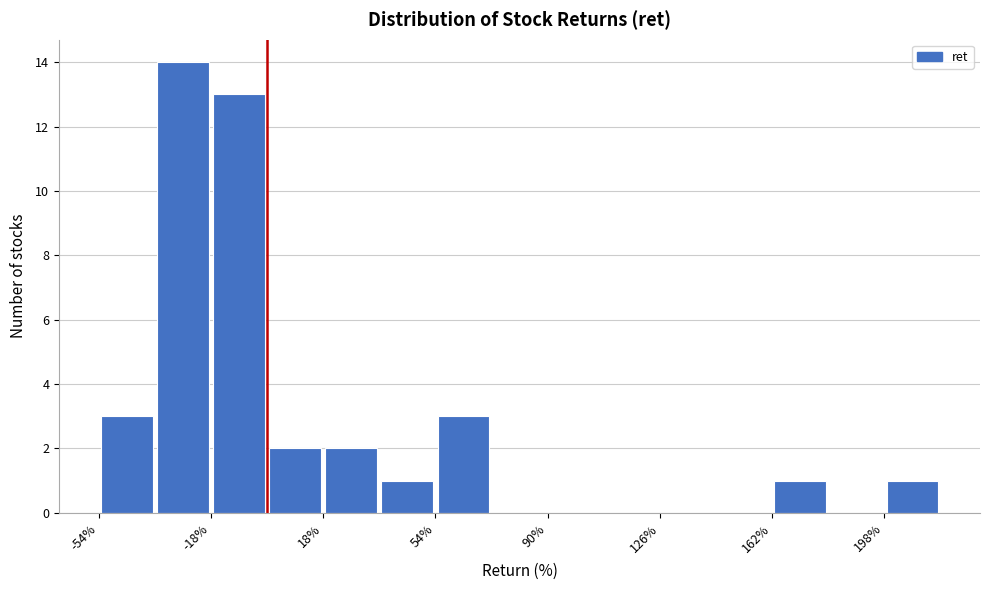

Read against the x-axis, roughly where is the centre of the tallest bar?

-25